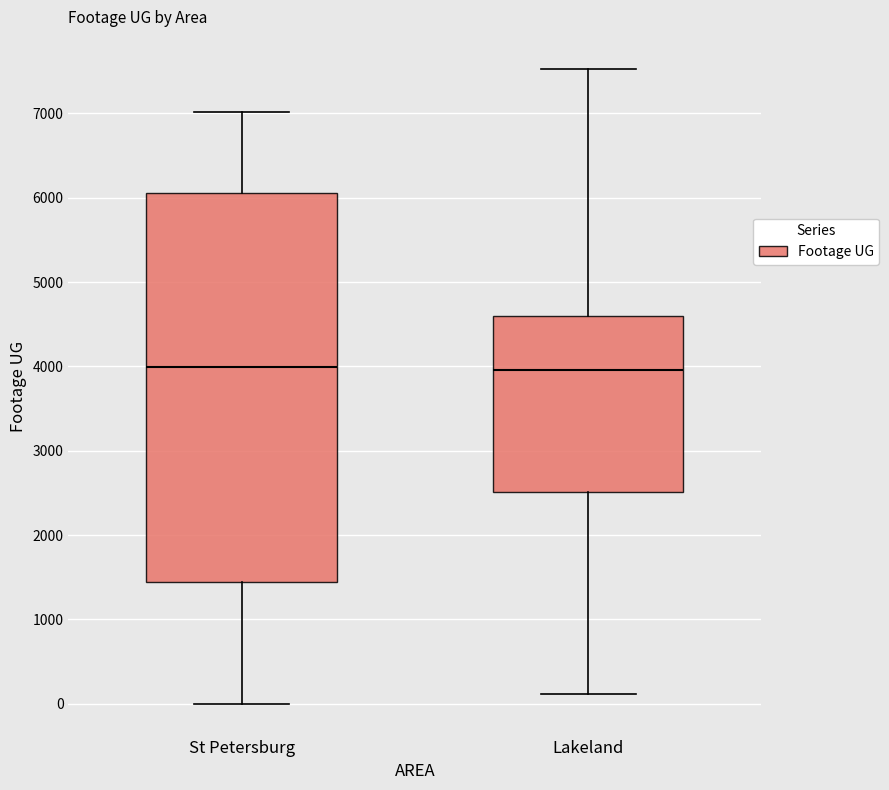

Which box is the tallest, from its lower edge to its upper edge?

St Petersburg